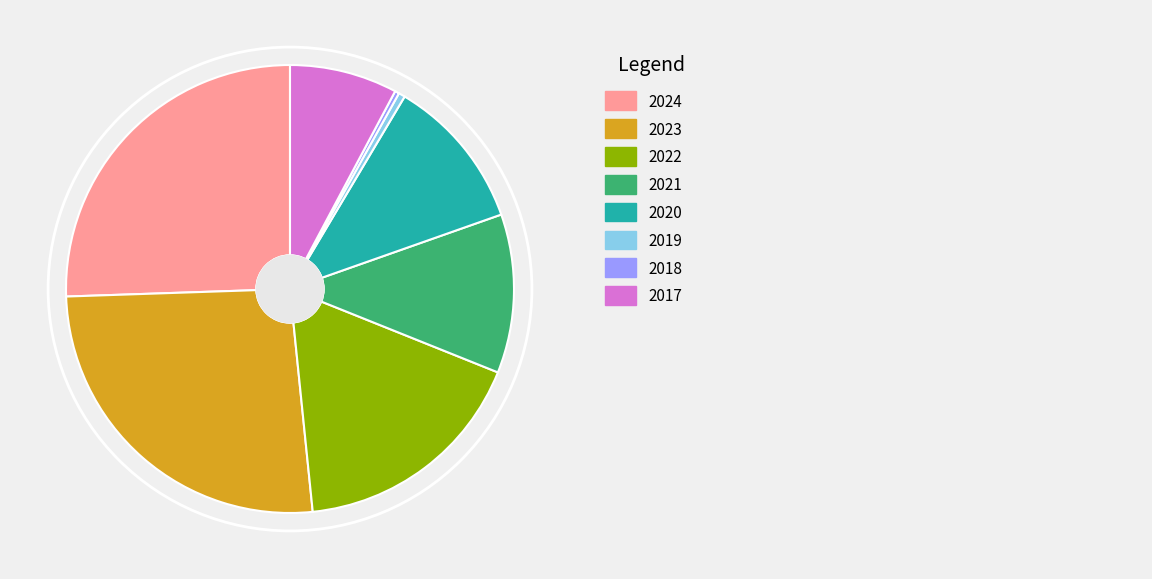

Does any single category account for the majority?

No